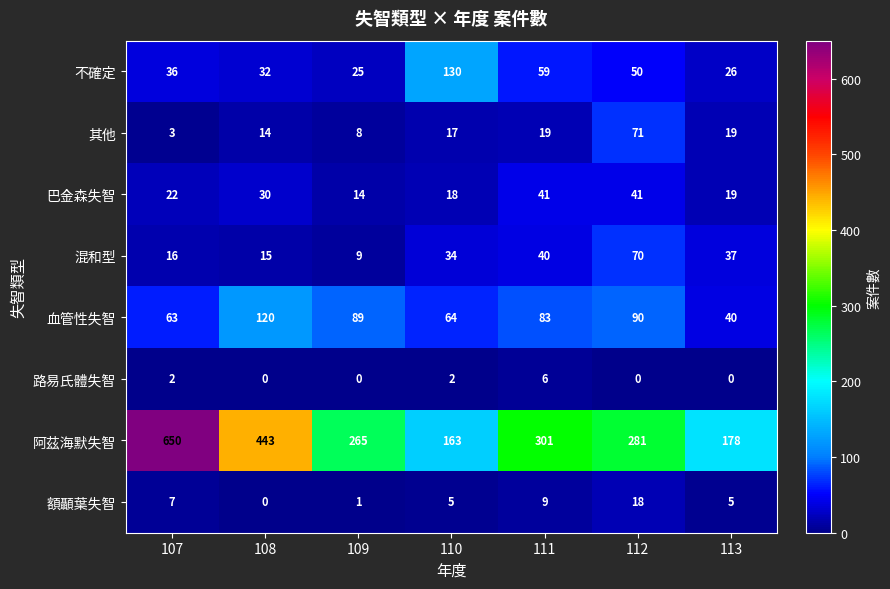

How many values in the 巴金森失智 series are below 22?

3